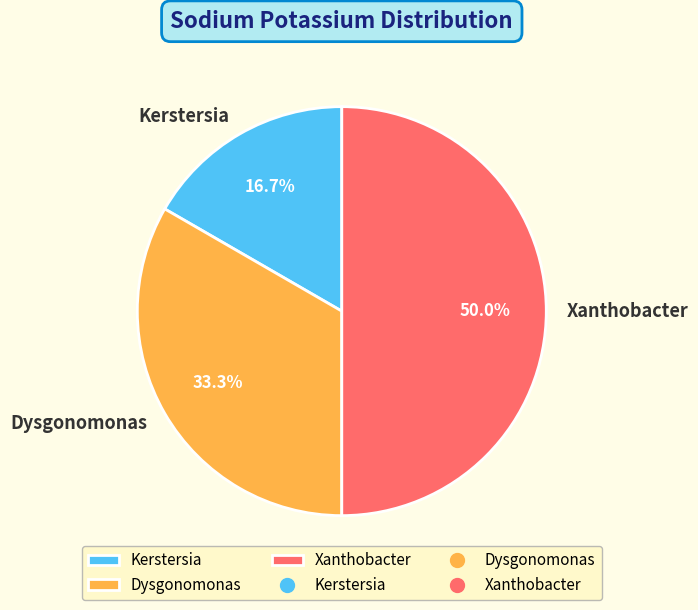

True or false: Xanthobacter accounts for 60% of the total.

False